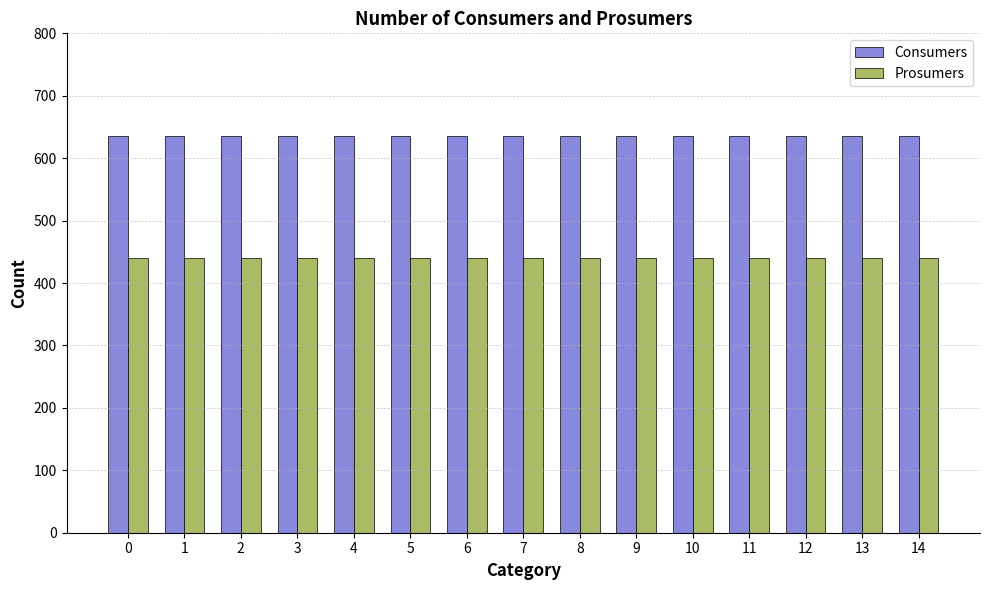

How many bars are there in total?

30